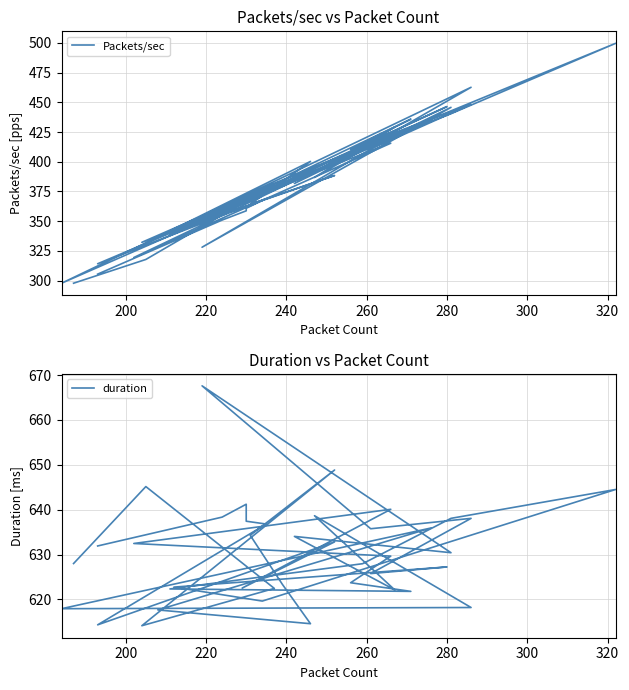

At which category does Packets/sec reach its first local peak?

220